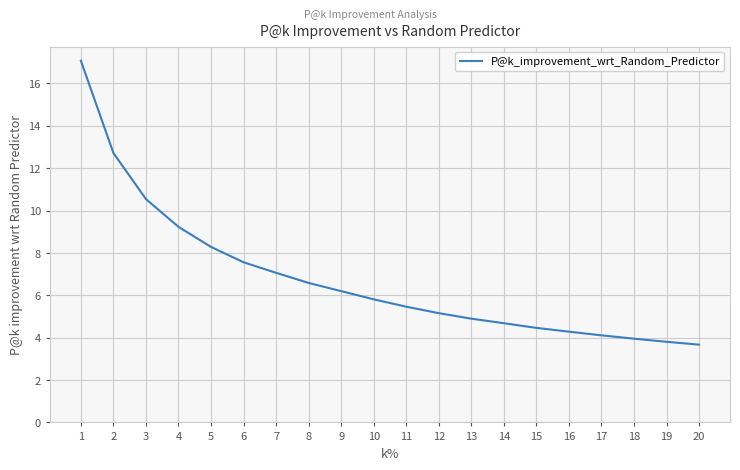

Approximately how many times larger is the value at 7 compared to 10?

1.2